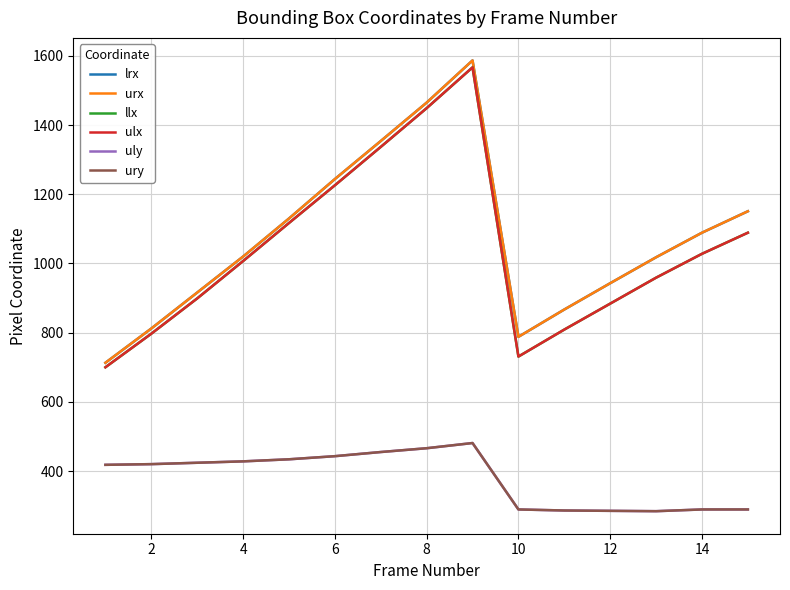

What is the smallest value displayed?

284